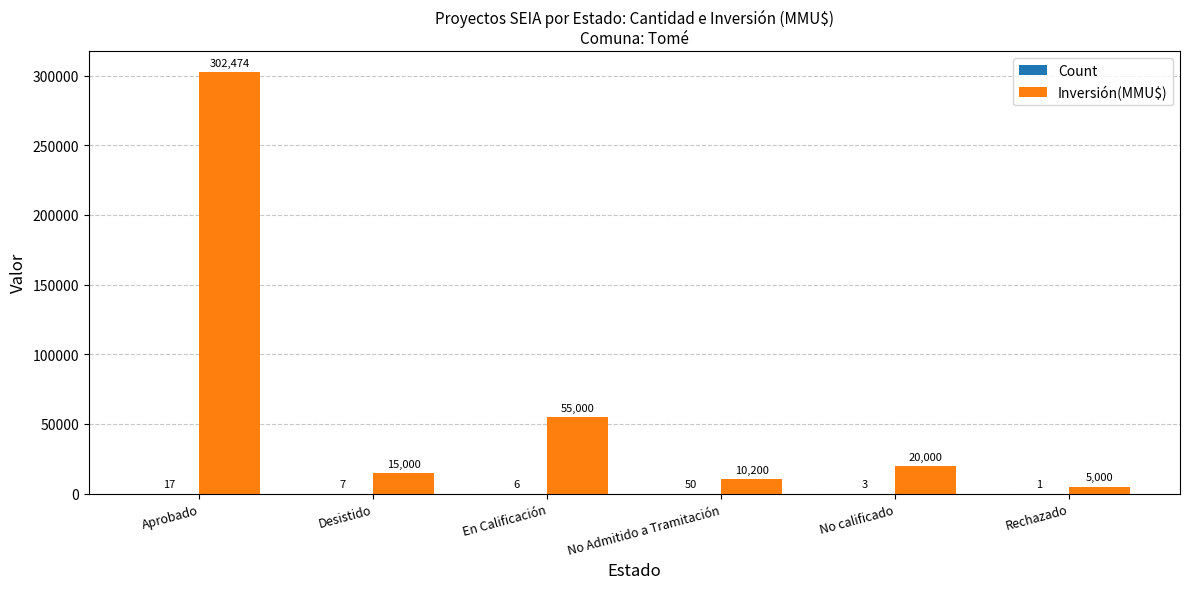

Which series has the largest total across all categories?

Inversión(MMU$)